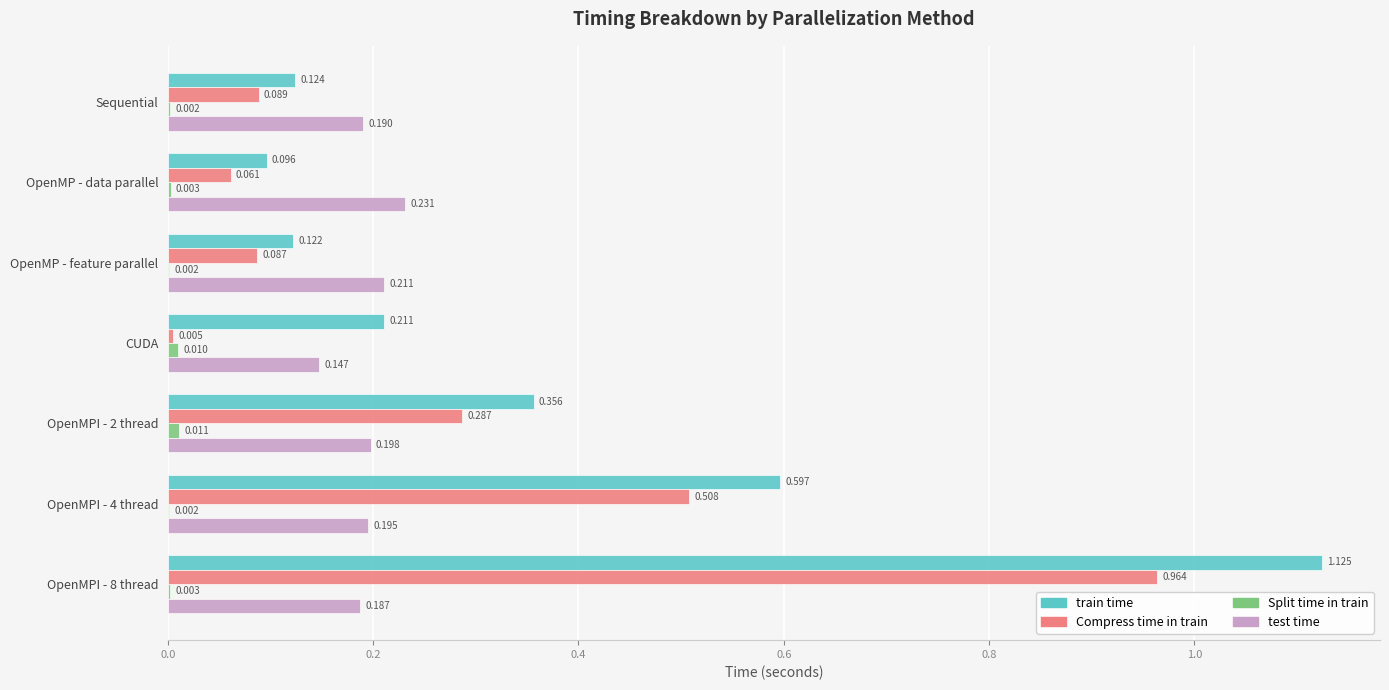

Is the value of test time at OpenMP - data parallel greater than the value of train time at OpenMPI - 2 thread?

No